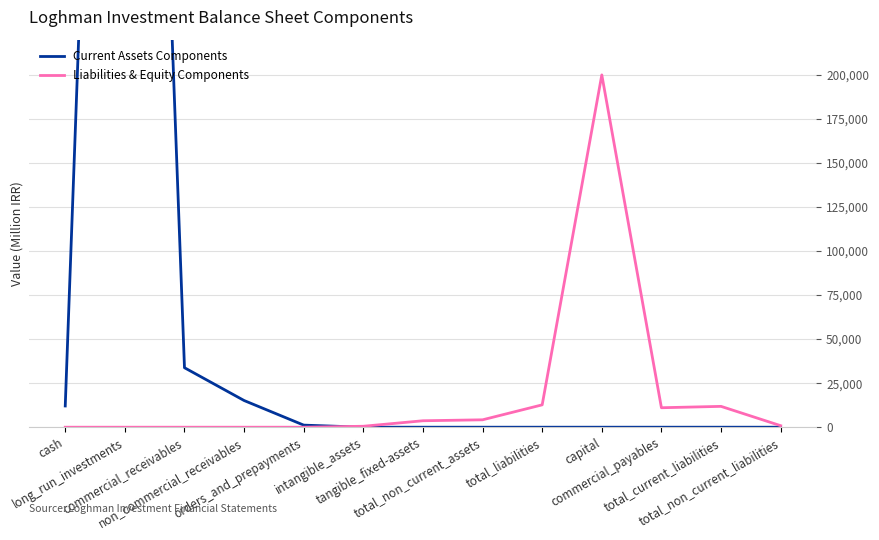

How many interior local peaks does the Liabilities & Equity Components series have?

2